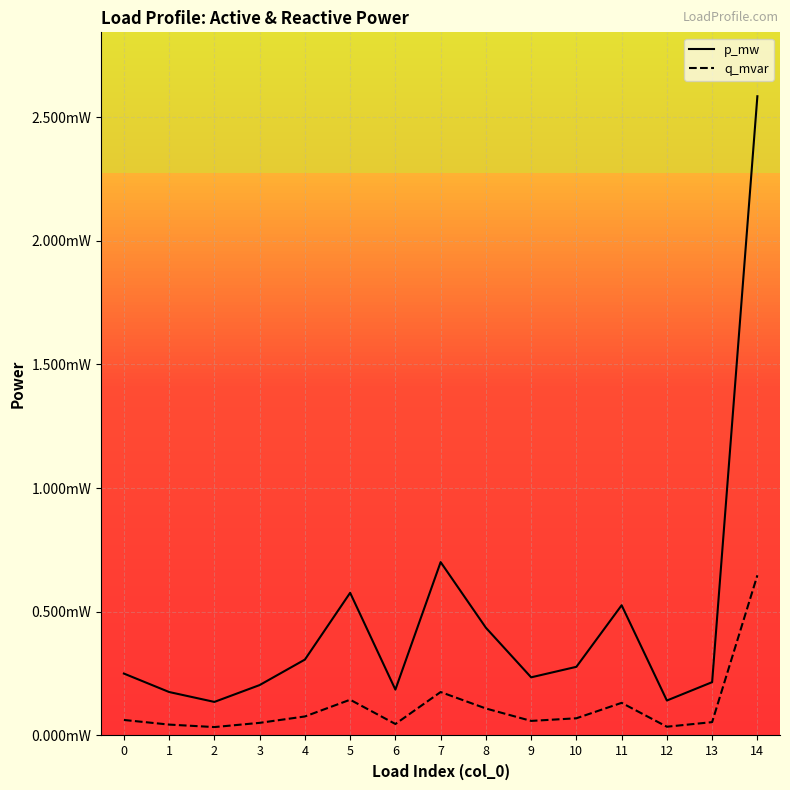

Which series has the largest total across all categories?

p_mw